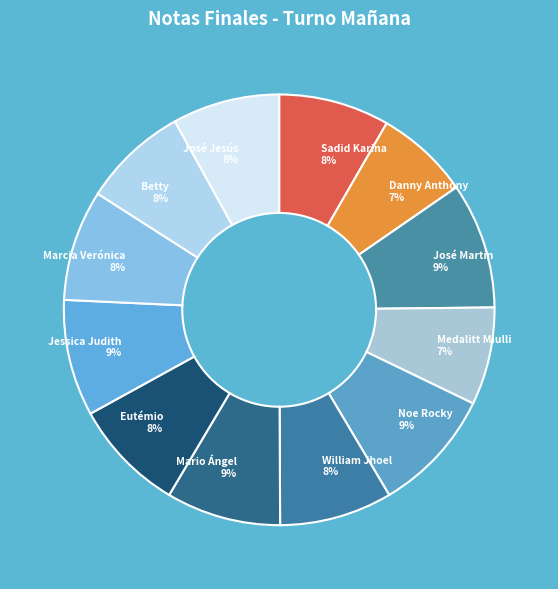

Count the number of slices in the pie.

12